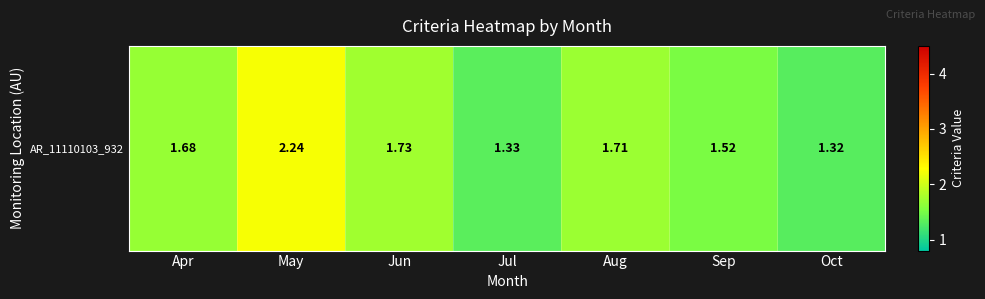

What is the change in value from Apr to Jun?

+0.1